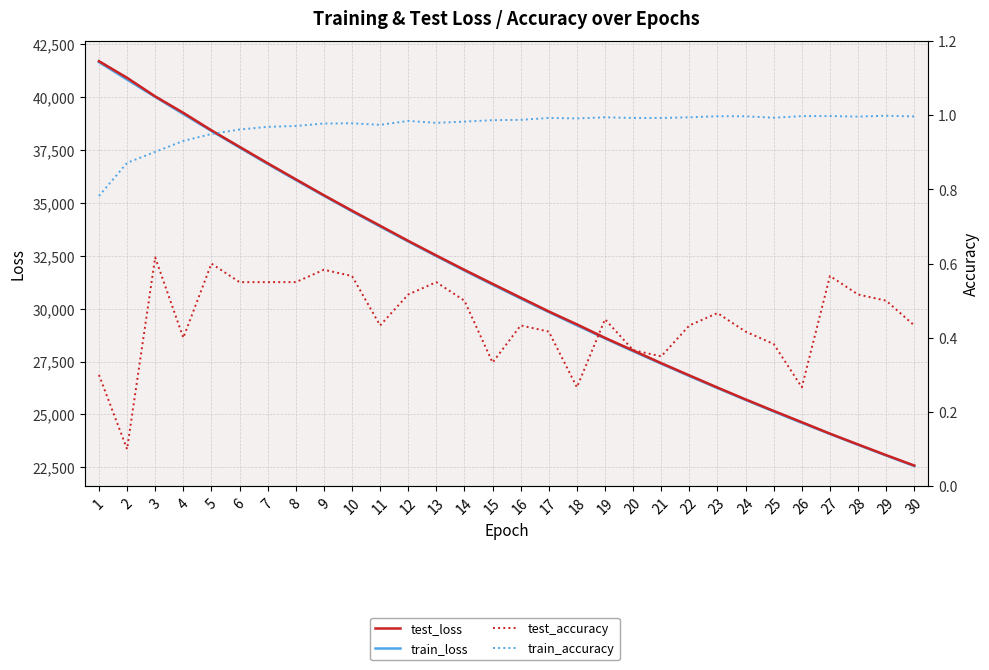

True or false: test_accuracy and train_accuracy intersect in this chart.

False